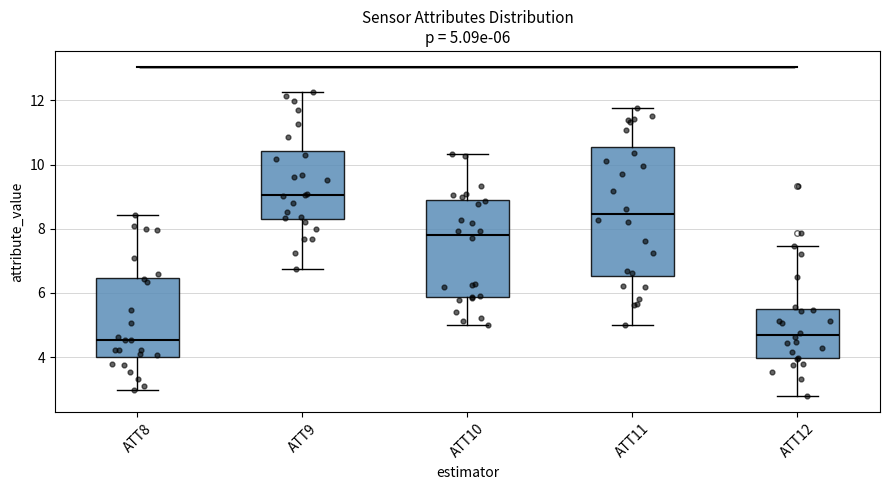

Which box is the tallest, from its lower edge to its upper edge?

ATT11